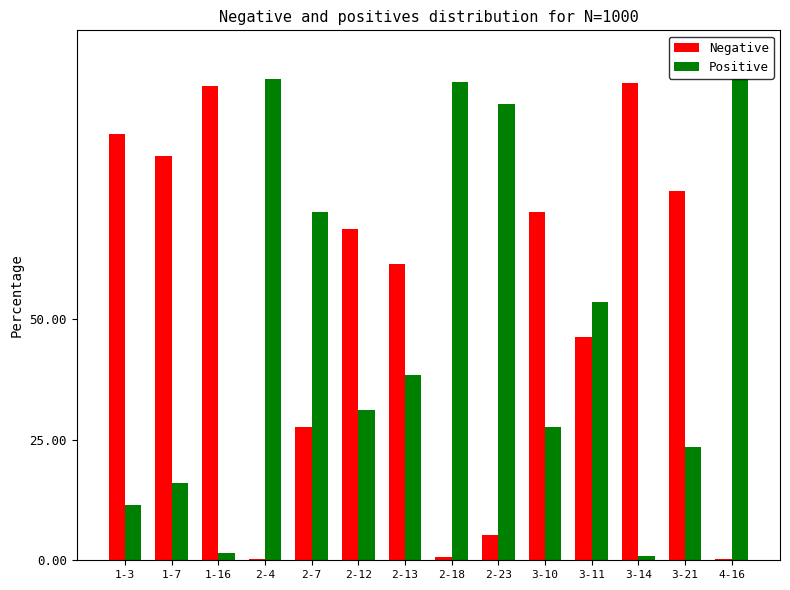

The value of Positive at 2-13 is 38.5. True or false?

True